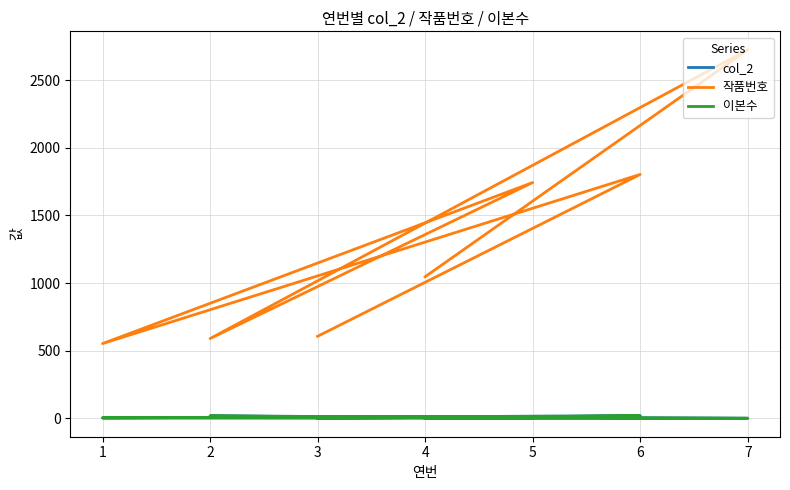

Does the chart have visible grid lines?

Yes